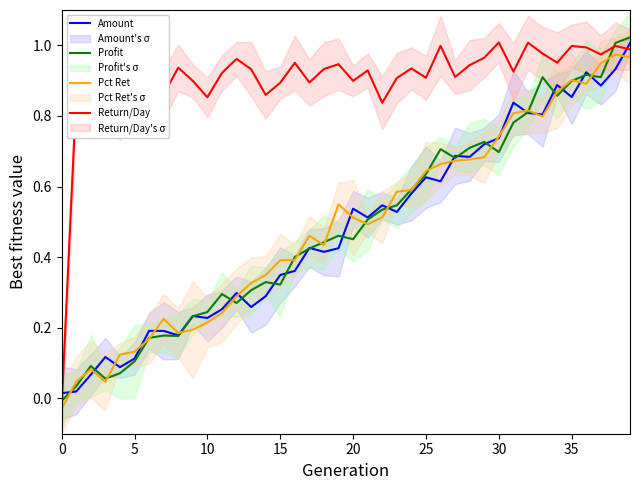

List the series in order of their peak value, highest first.

Profit, Return/Day, Amount, Pct Ret